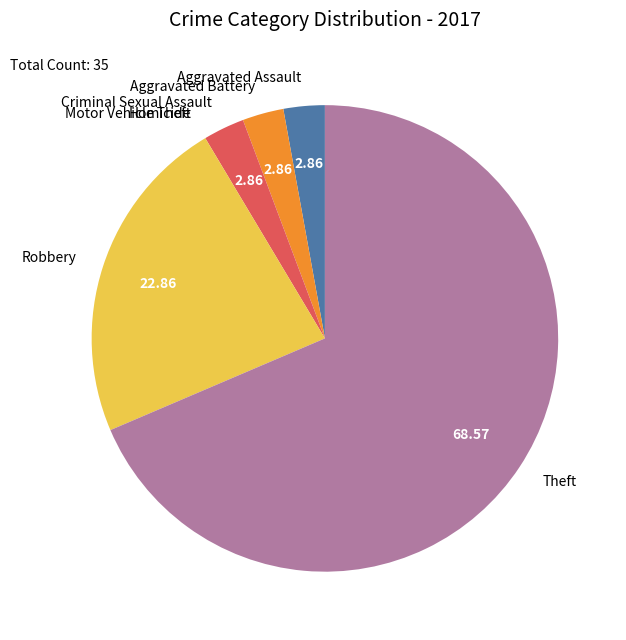

Which has a higher value, Criminal Sexual Assault or Theft?

Theft